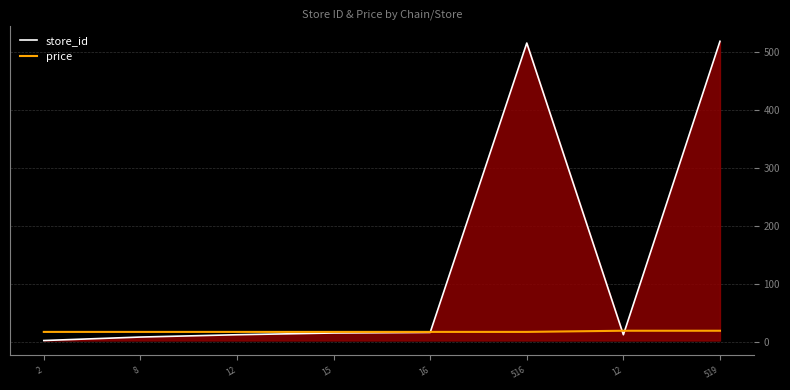

Does the chart display data point markers on the line(s)?

No